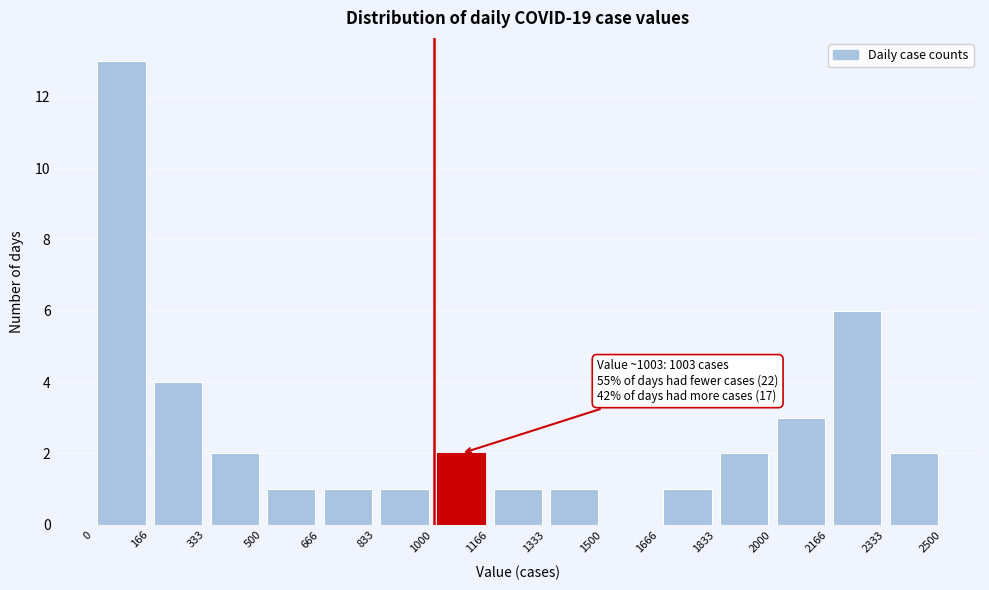

Over which range of the x-axis is the bar tallest?

0 to 166